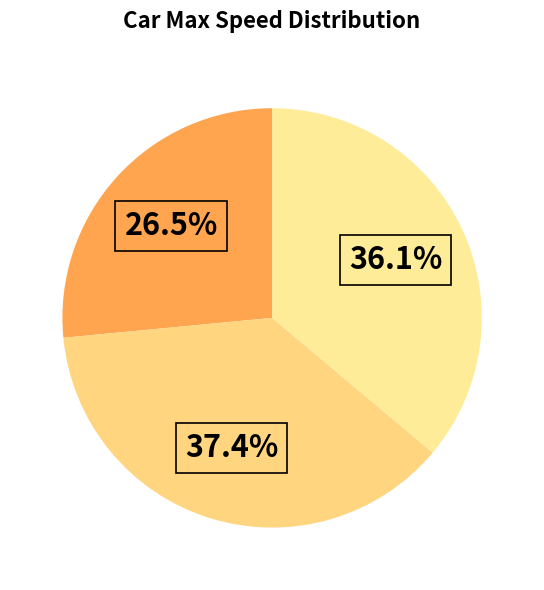

To the nearest percent, what is the difference between the largest and smallest slice percentages?

11%